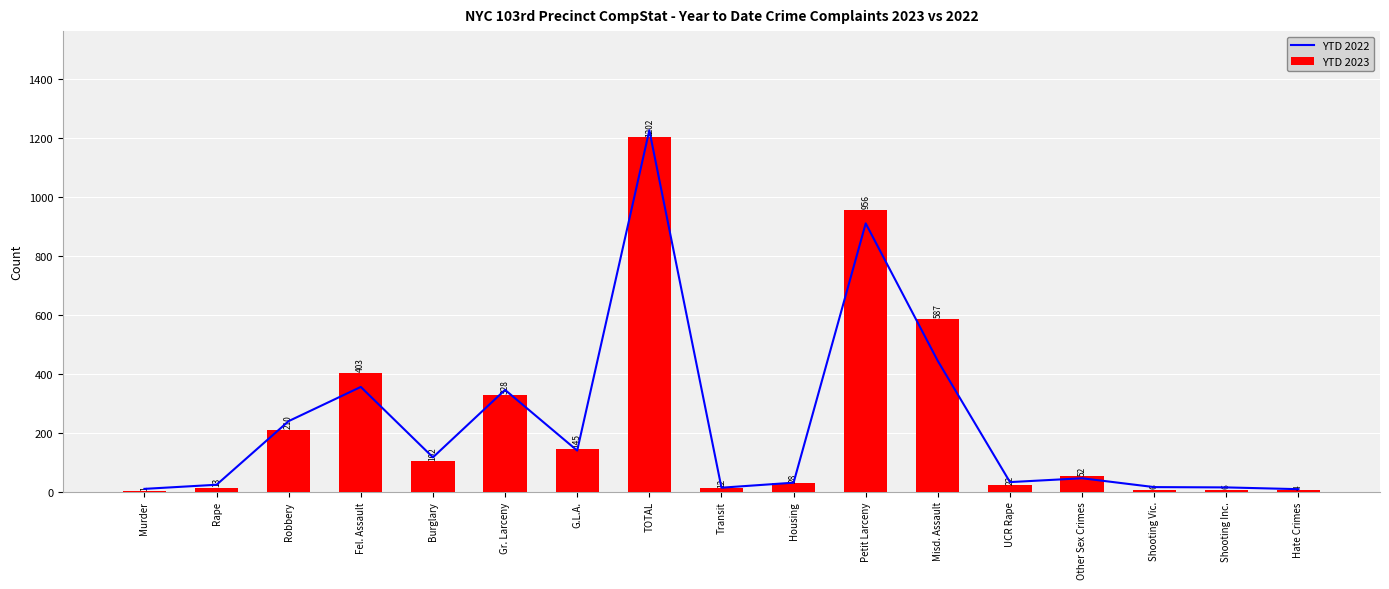

What is the label of the 17th bar from the left?

Hate Crimes